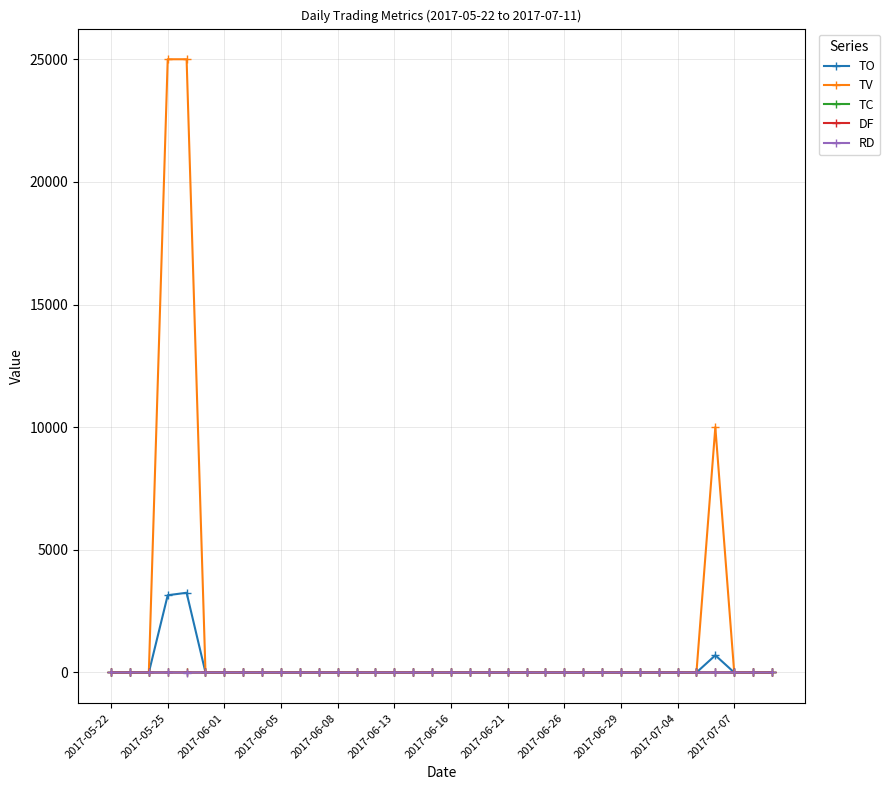

What is the greatest value displayed?

25000.0